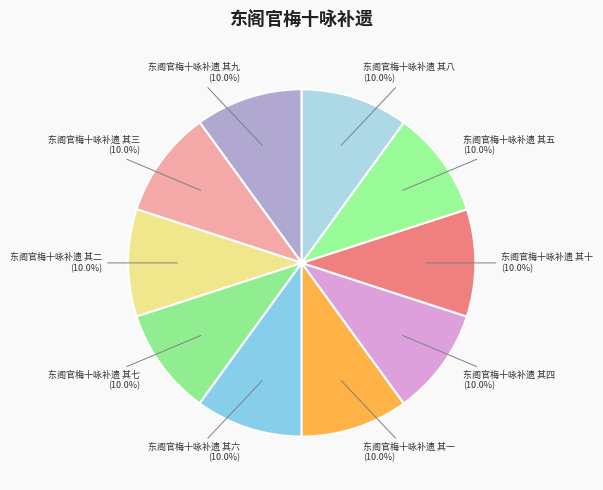

Approximately how many times larger is the value at 东阁官梅十咏补遗 其十 compared to 东阁官梅十咏补遗 其一?

1.0